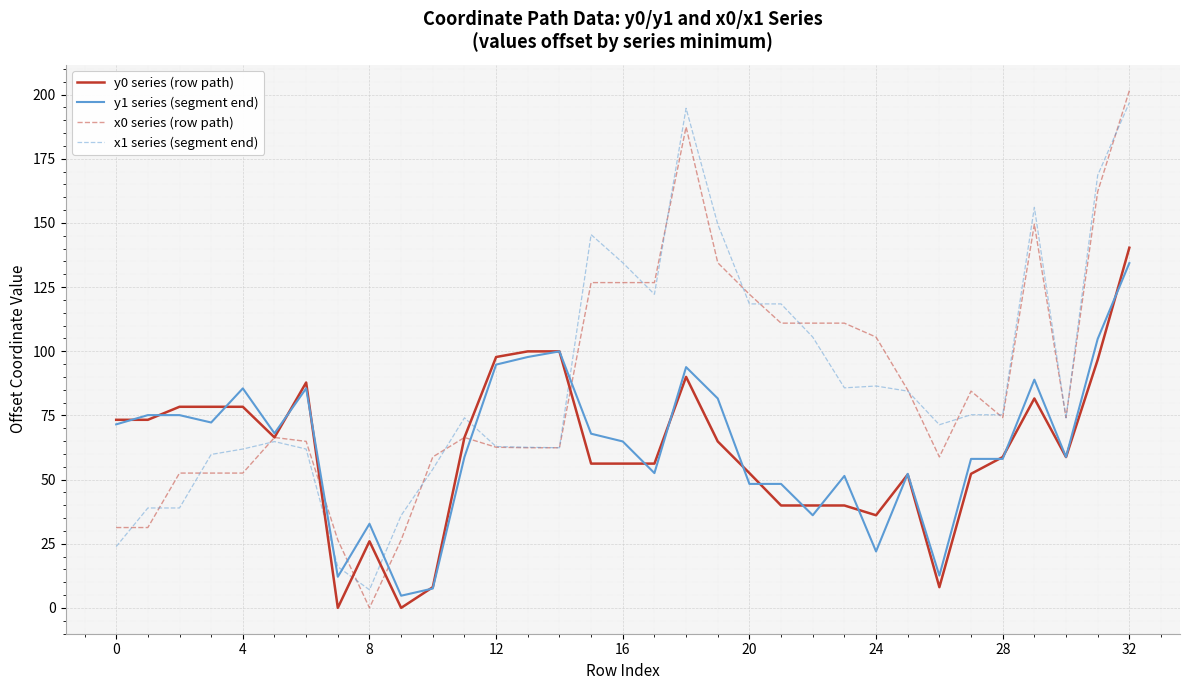

What is the minimum value for y1 series (segment end)?

4.7